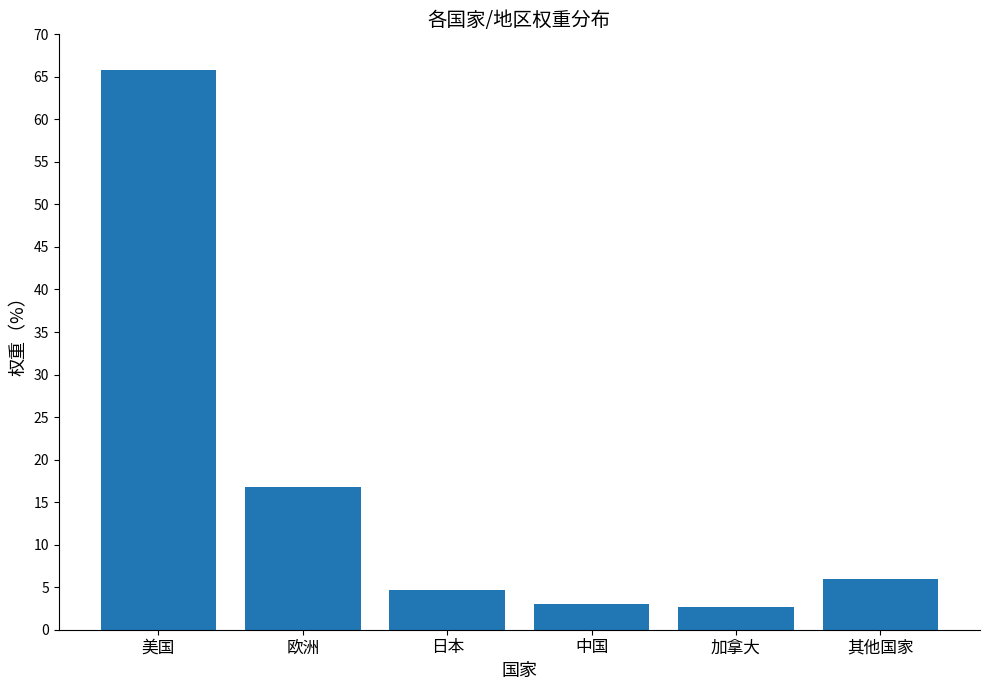

What is the sum of the values at 中国 and 日本?

7.7